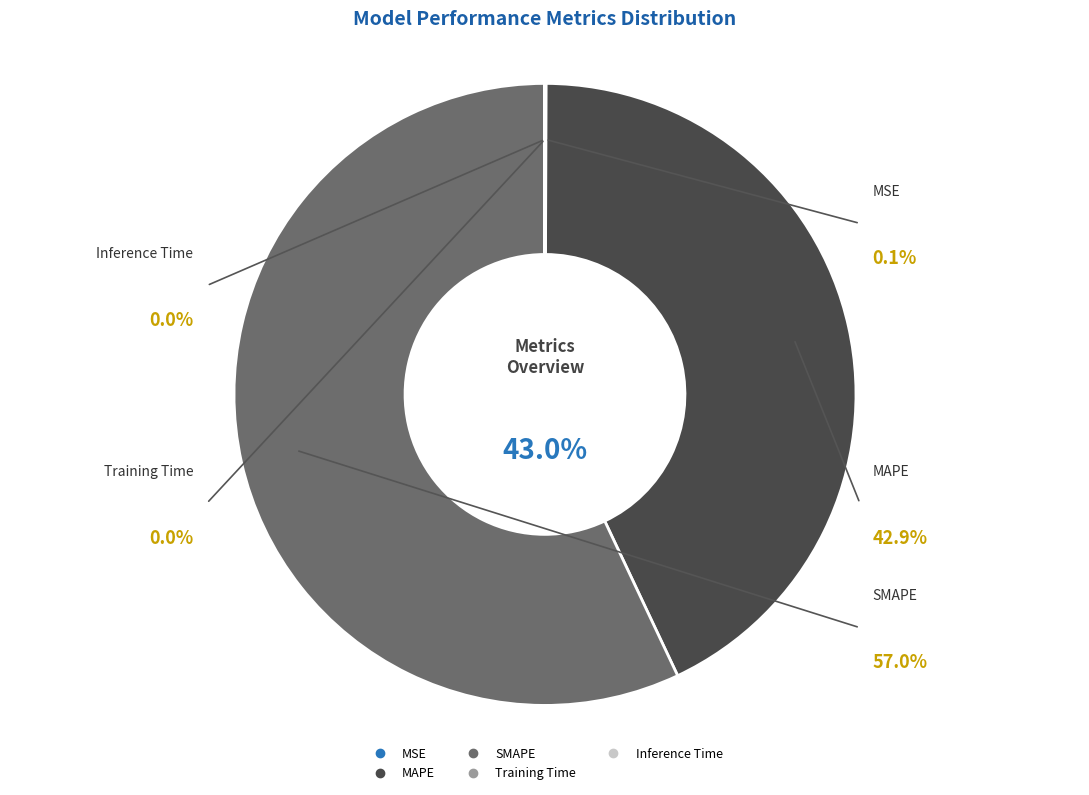

The Inference Time slice represents 14% of the pie. True or false?

False